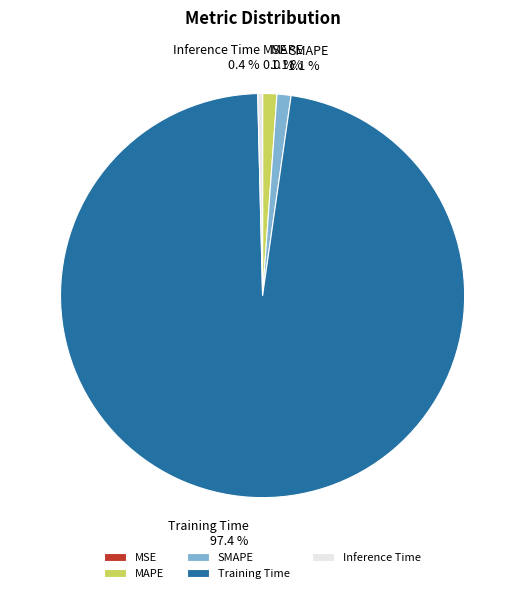

Does any single category account for the majority?

Yes